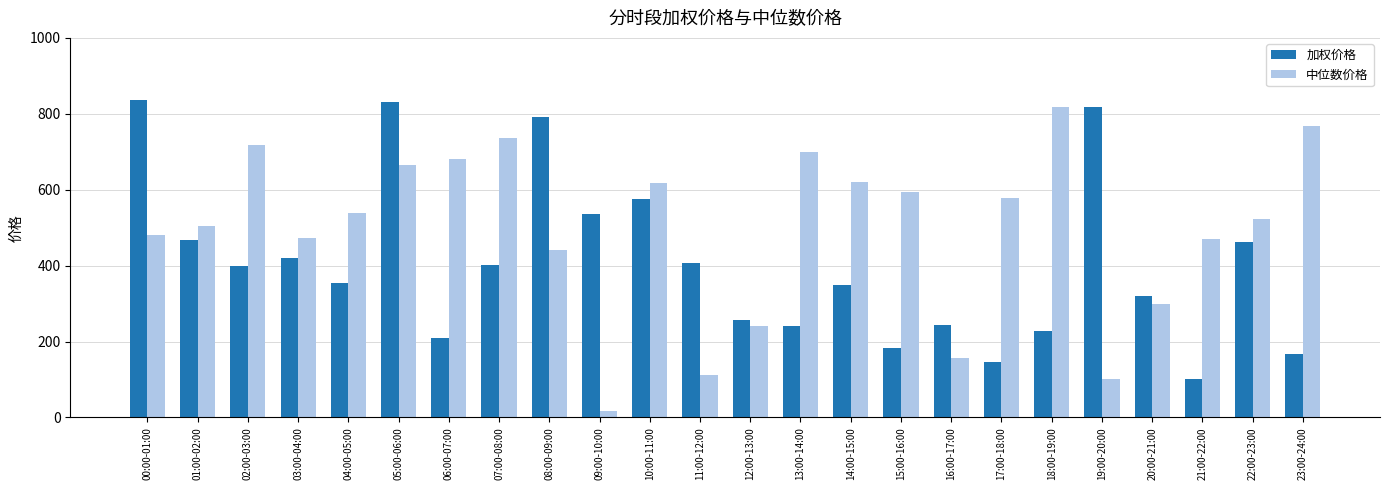

How many bars are there in total?

48